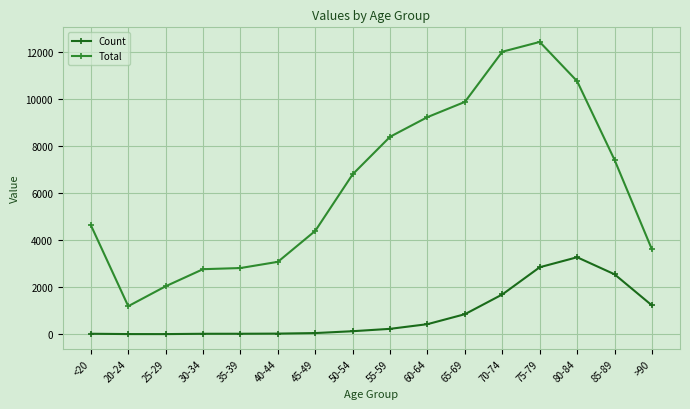

What is the sum of the Total values at 60-64 and 80-84?

20000